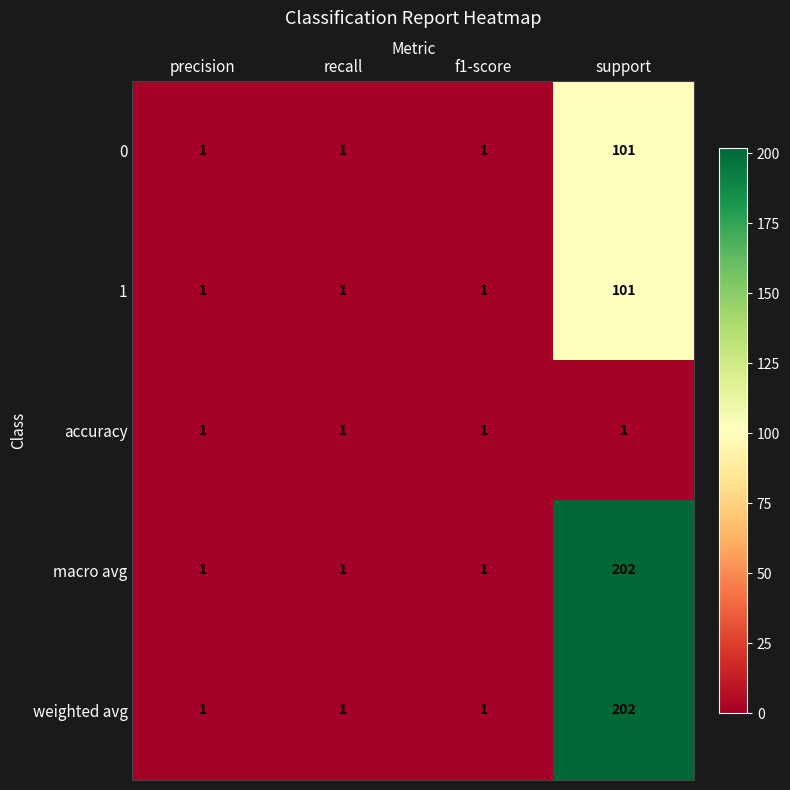

What is the total value across all series at recall?

5